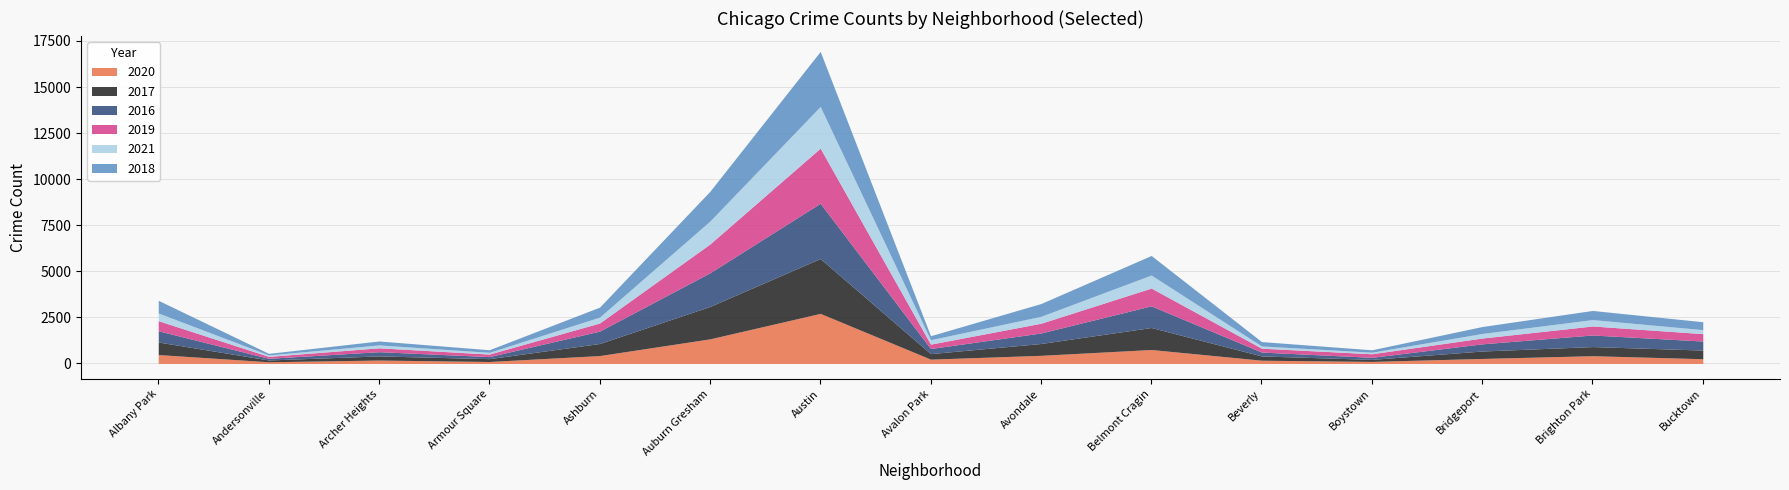

Which category has the highest value in the 2020 series?

Austin